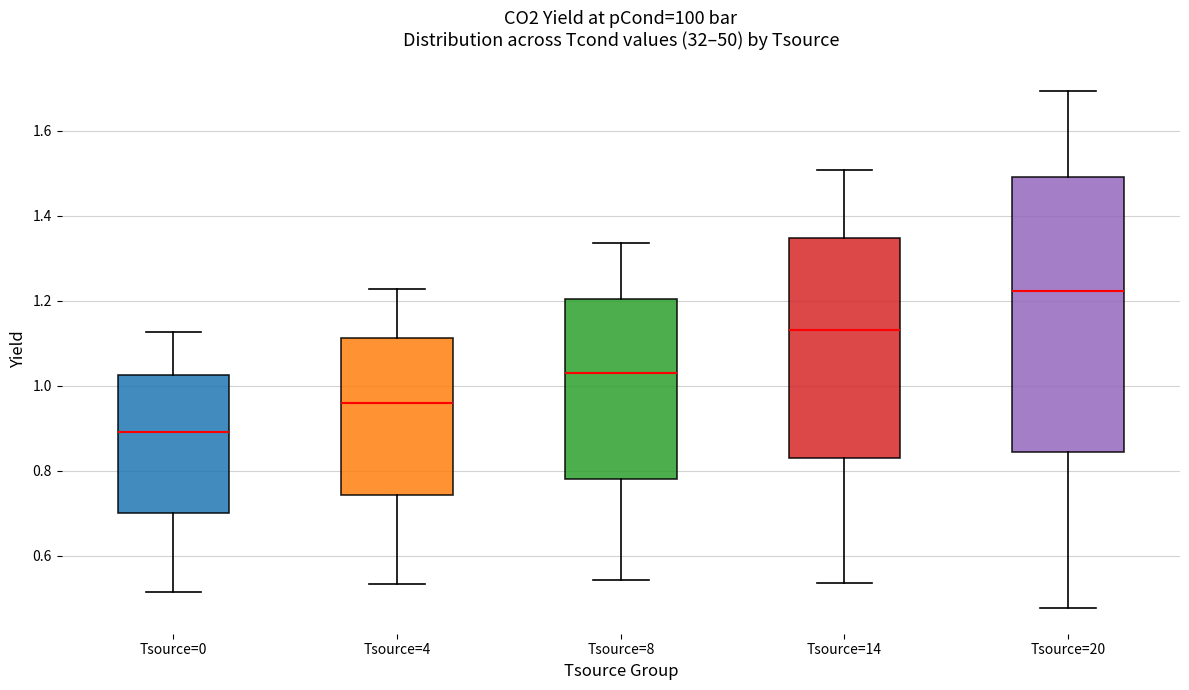

Reading left to right, transcribe this box plot: for each box, give where its median line is, the range the box spans, and where its two whiskers end, as read against the y-axis. The values are not printed on the chart, so give them approximately, as read against the axis.

Tsource=0: median 0.90, box 0.70 to 1.02, whiskers 0.52 to 1.12
Tsource=4: median 0.96, box 0.74 to 1.12, whiskers 0.54 to 1.22
Tsource=8: median 1.02, box 0.78 to 1.20, whiskers 0.54 to 1.34
Tsource=14: median 1.14, box 0.82 to 1.34, whiskers 0.54 to 1.50
Tsource=20: median 1.22, box 0.84 to 1.50, whiskers 0.48 to 1.70